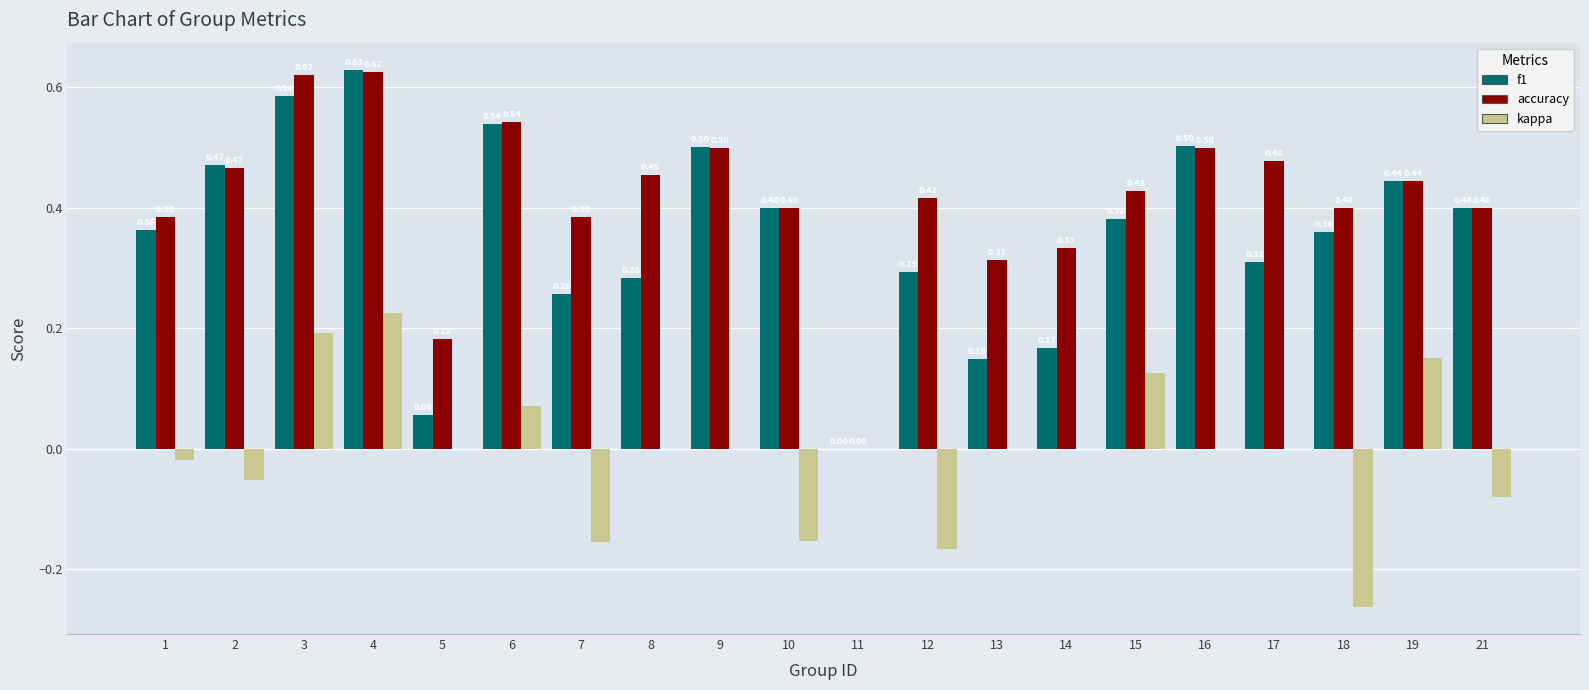

How many series are shown in this chart?

3